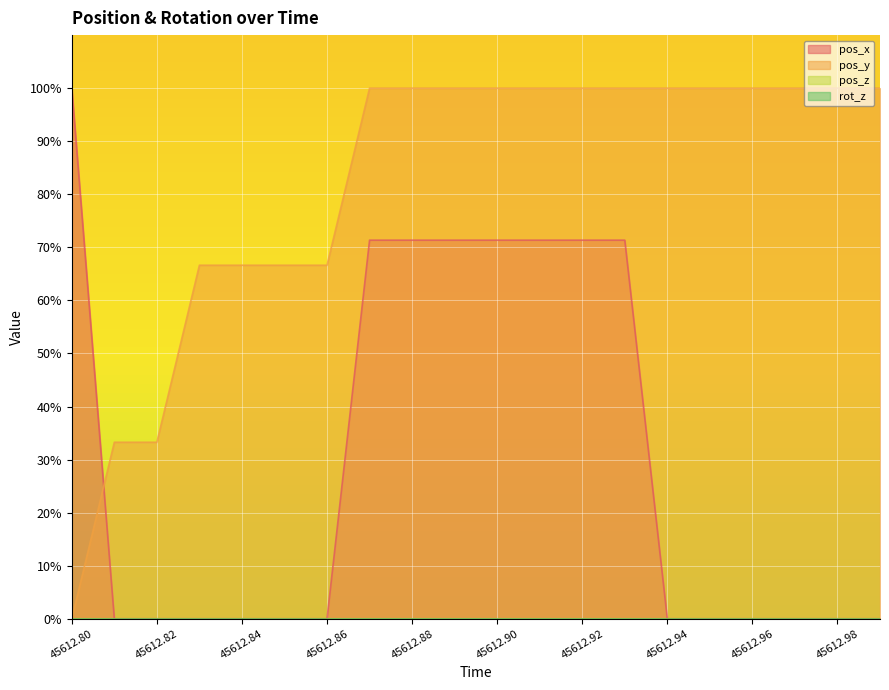

Between 45612.9 and 45612.98, which is larger?

45612.9